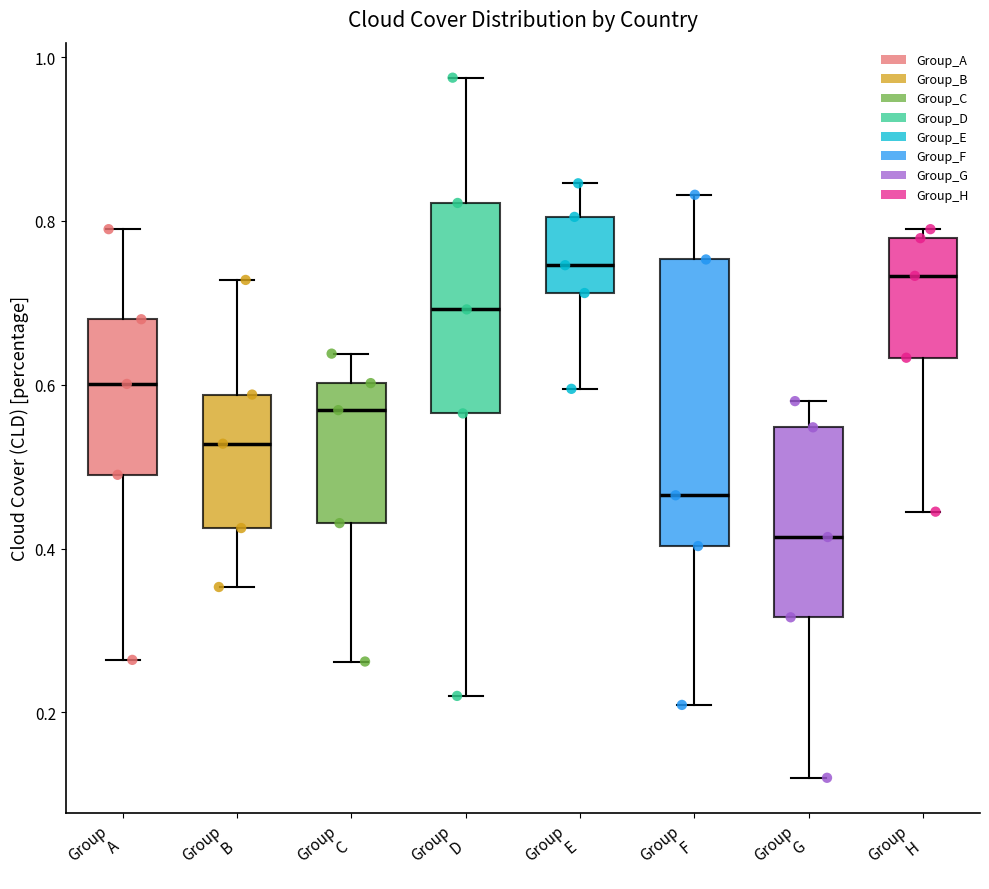

Comparing the boxes themselves (not the whiskers), which one is the tallest?

Group F